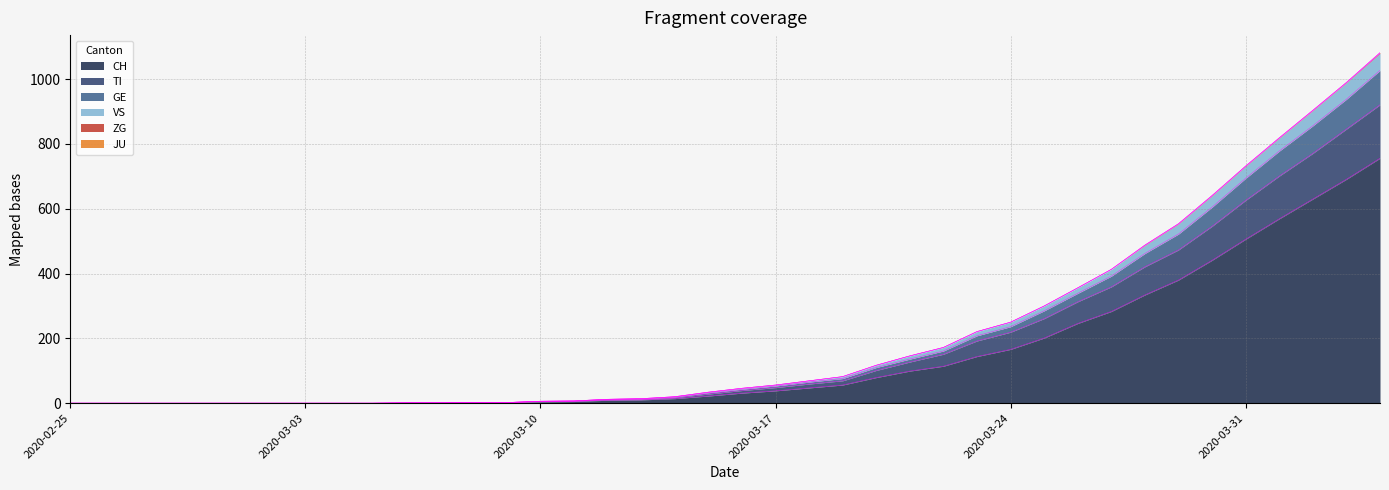

What is the highest value of the CH series?

756